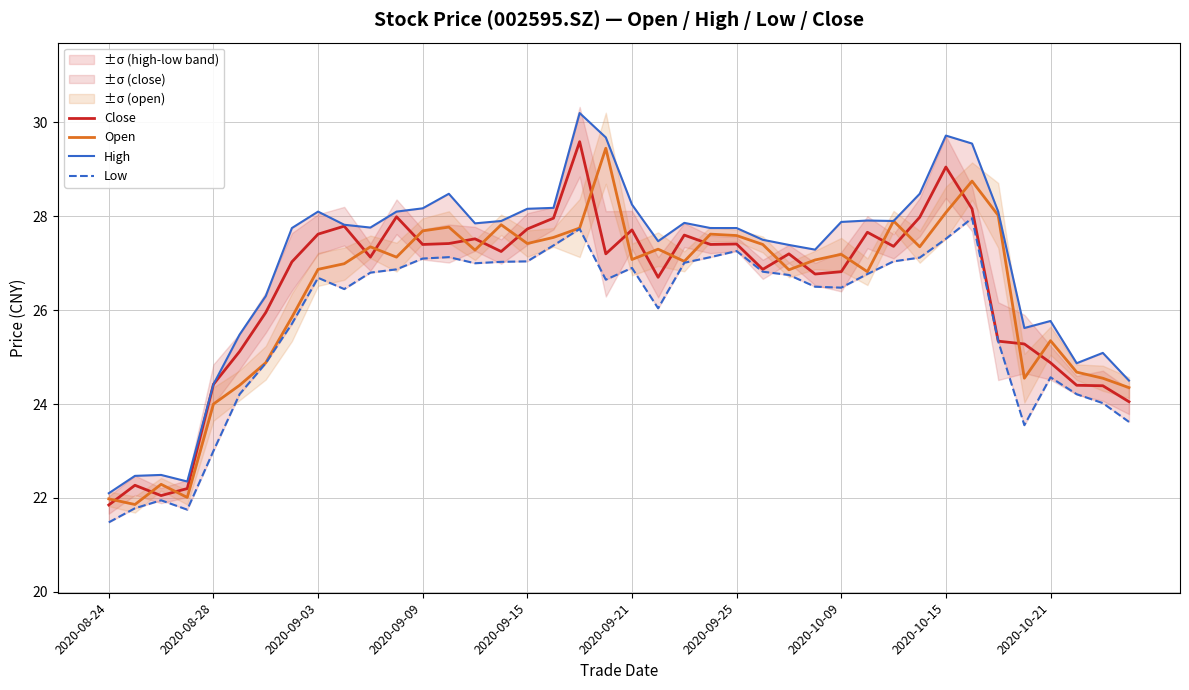

How many data points does each series have?

40